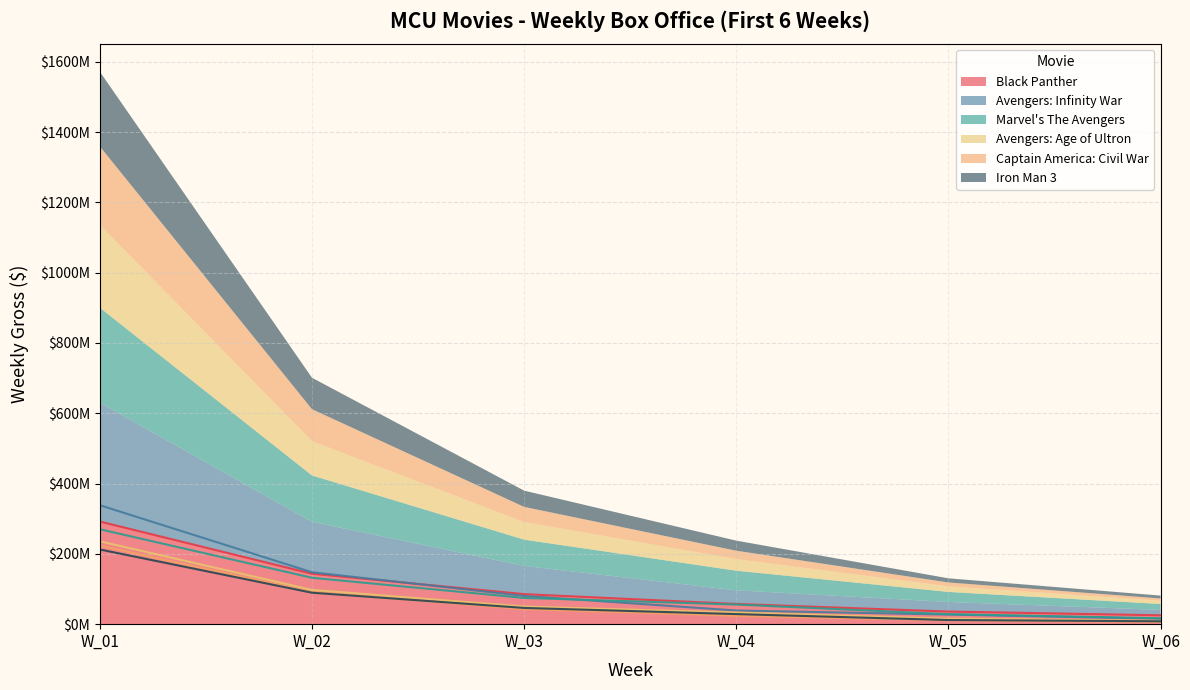

The Avengers: Infinity War series shows 69535470 at W_04. True or false?

False